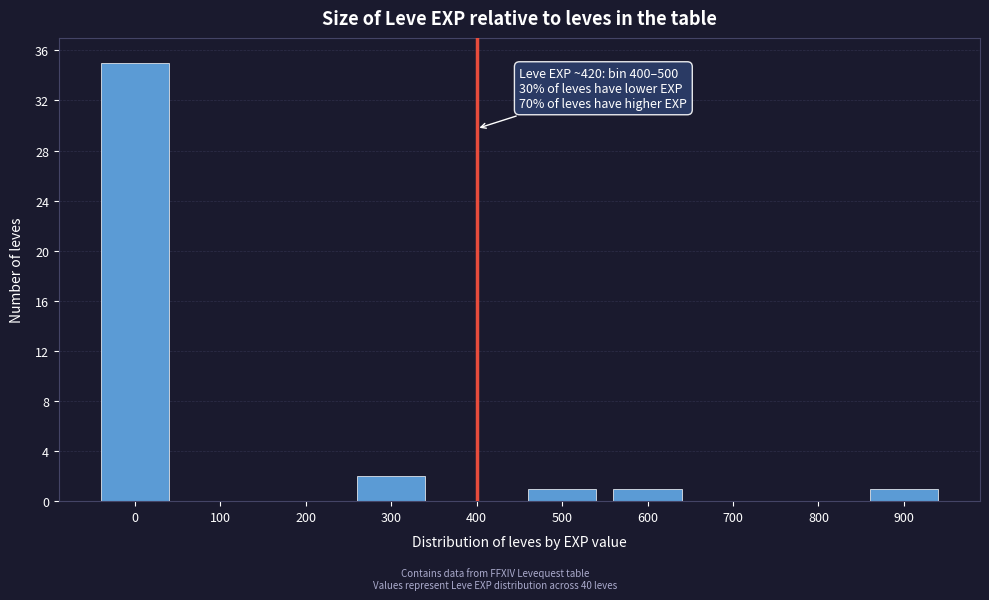

Reading left to right, what are all the values shown in this chart?

0=35	100=0	200=0	300=2	400=0	500=1	600=1	700=0	800=0	900=1